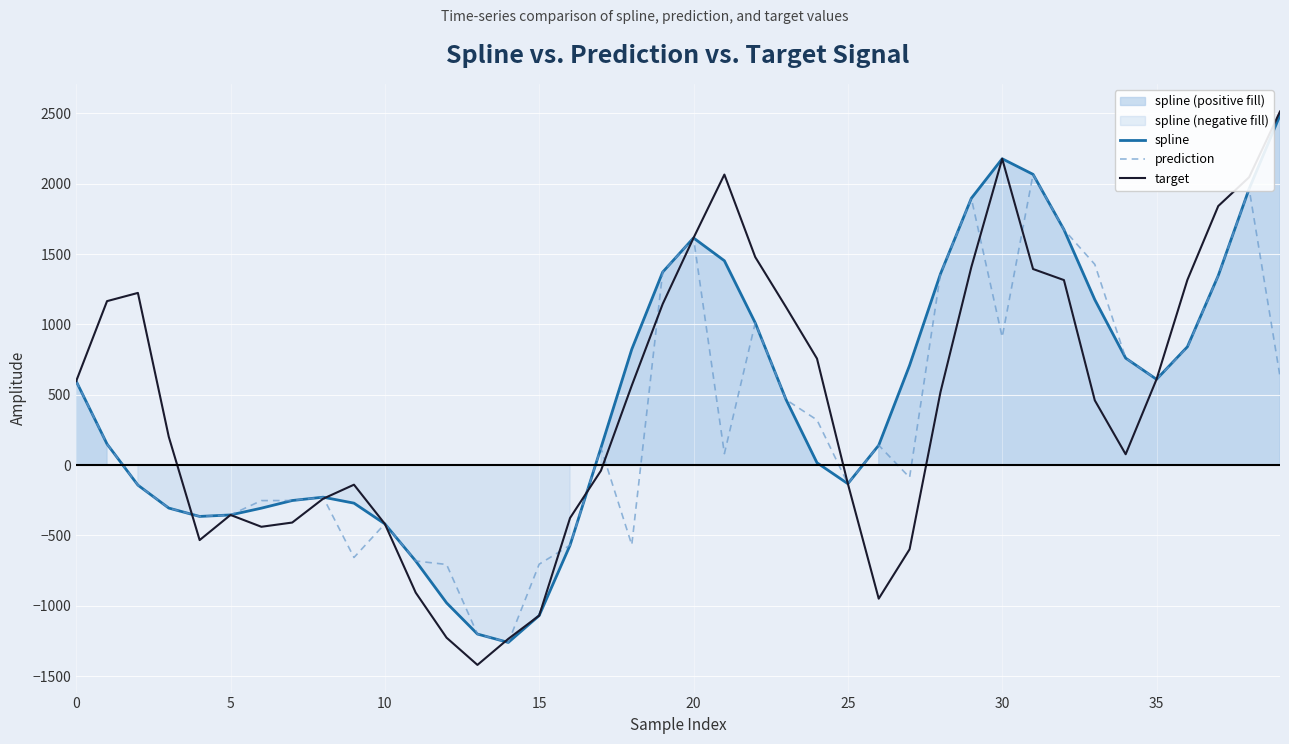

True or false: prediction has more than 2 points higher than both neighbors.

True